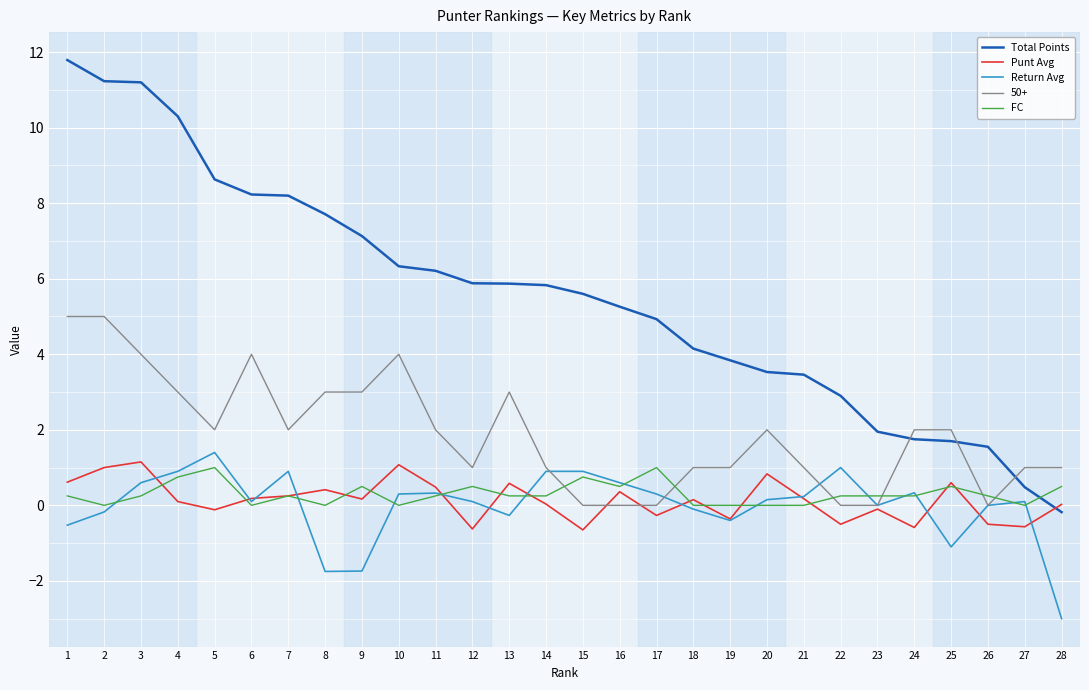

What is the average value of the Total Points series?

5.6